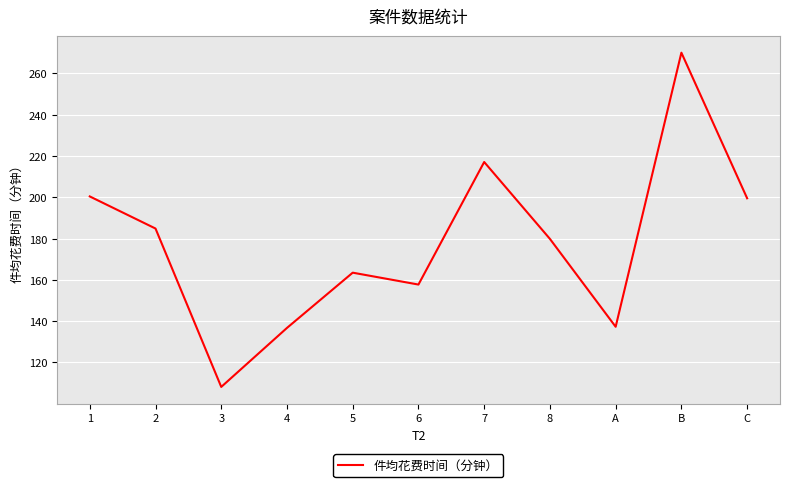

What position from the left is C?

11